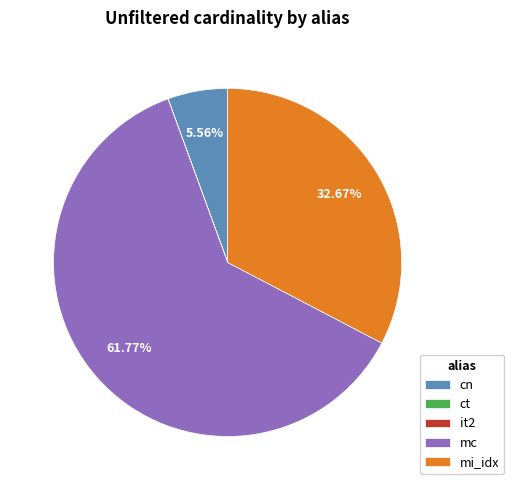

Which slice is the largest?

mc